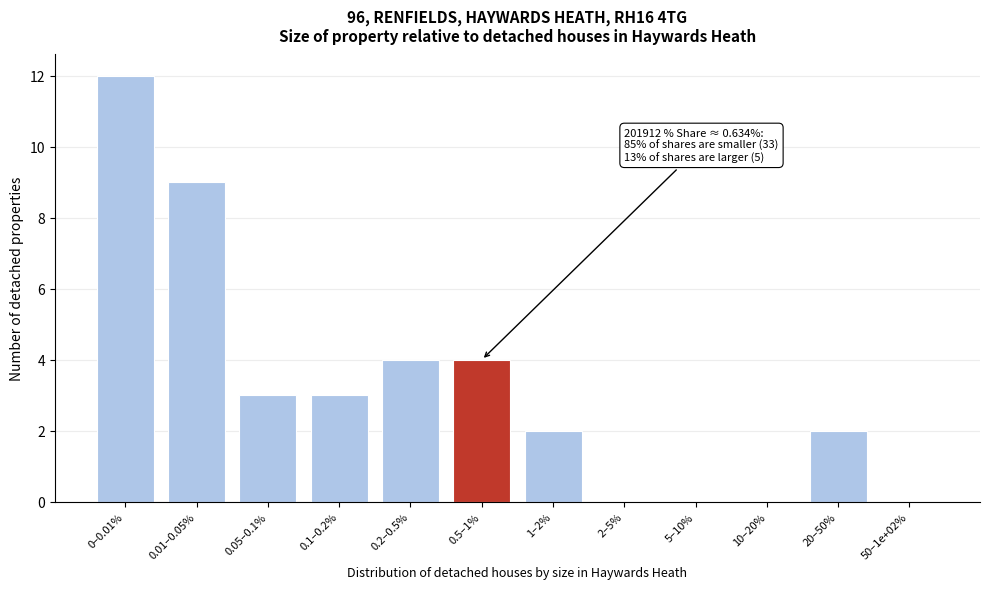

Reading left to right, extract all data points from this chart.

0–0.01%=12	0.01–0.05%=9	0.05–0.1%=3	0.1–0.2%=3	0.2–0.5%=4	0.5–1%=4	1–2%=2	2–5%=0	5–10%=0	10–20%=0	20–50%=2	50–1e+02%=0